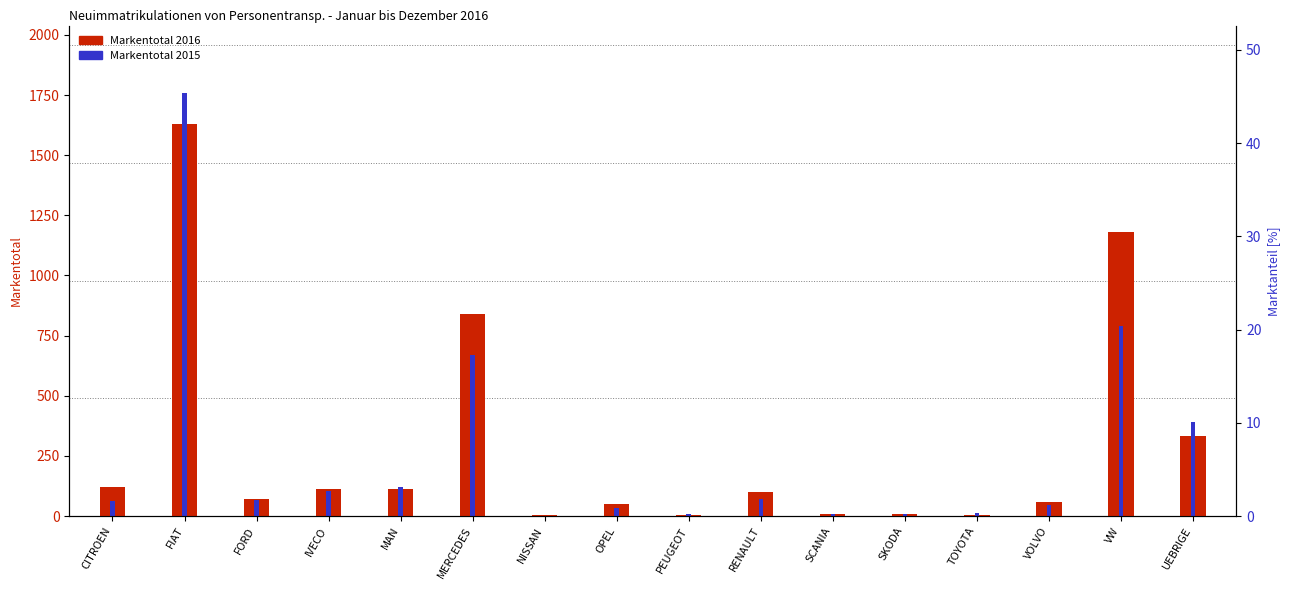

What is the difference between the Markentotal 2015 values at FIAT and OPEL?

1728